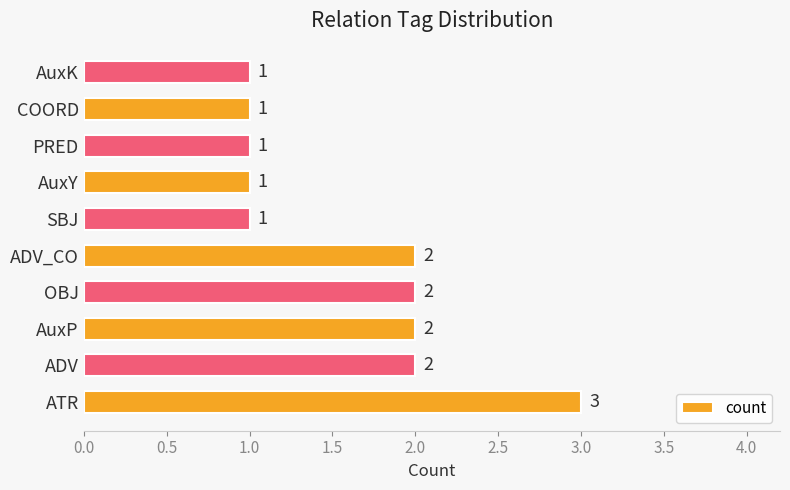

Is it true that the value at COORD is 1?

True